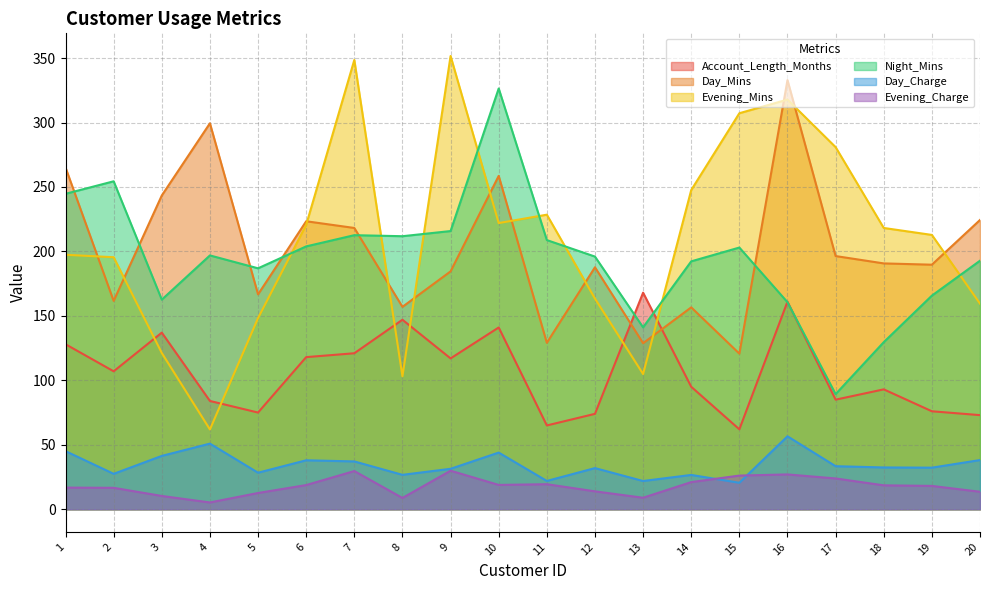

At how many categories does at least one series exceed 92?

20